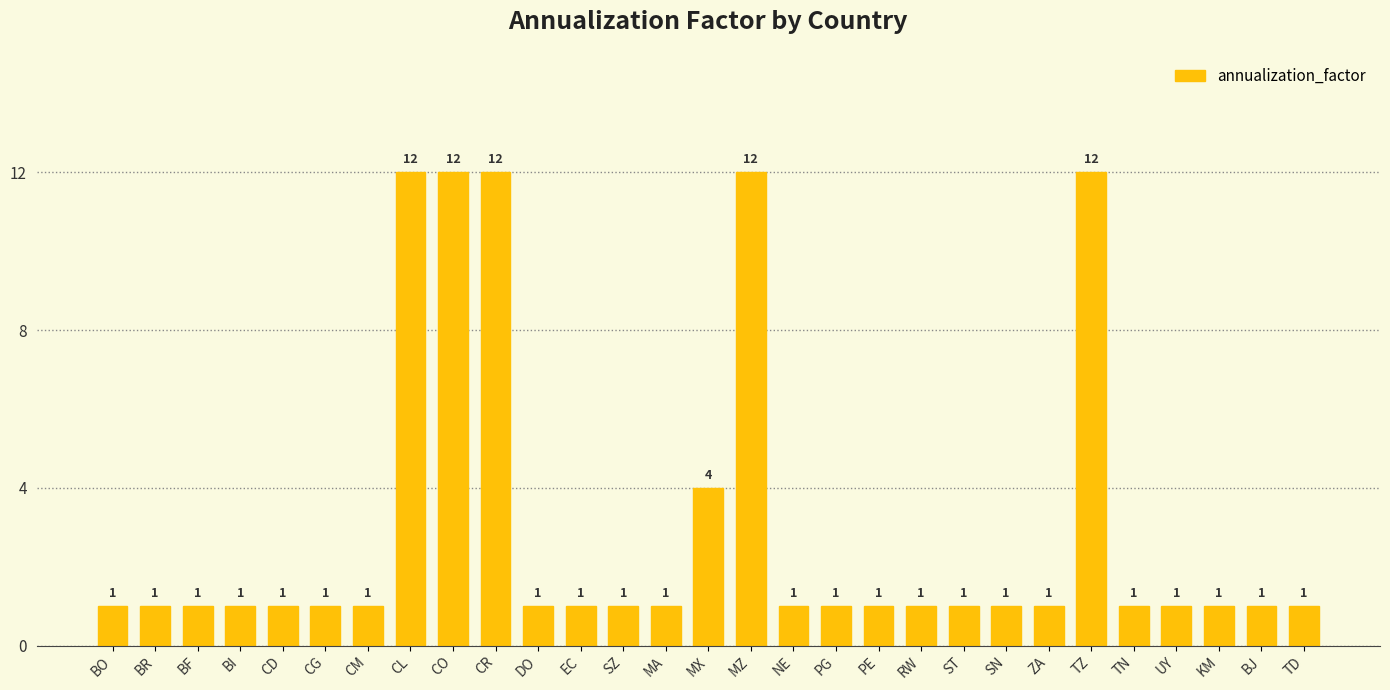

What is the difference between the second highest and second lowest values?

11